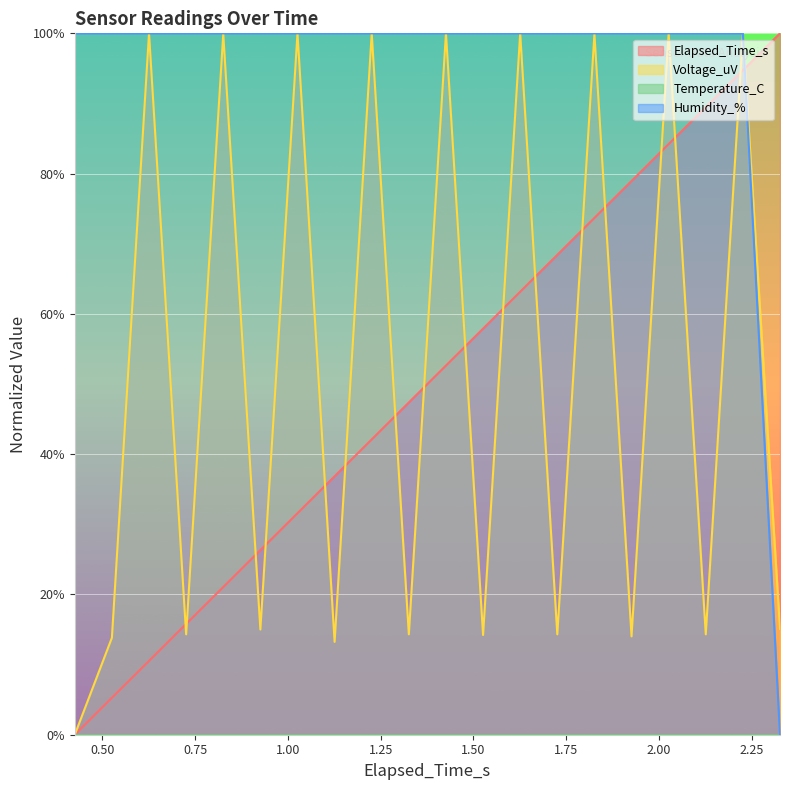

What is the average value of the Elapsed_Time_s series?

50.0